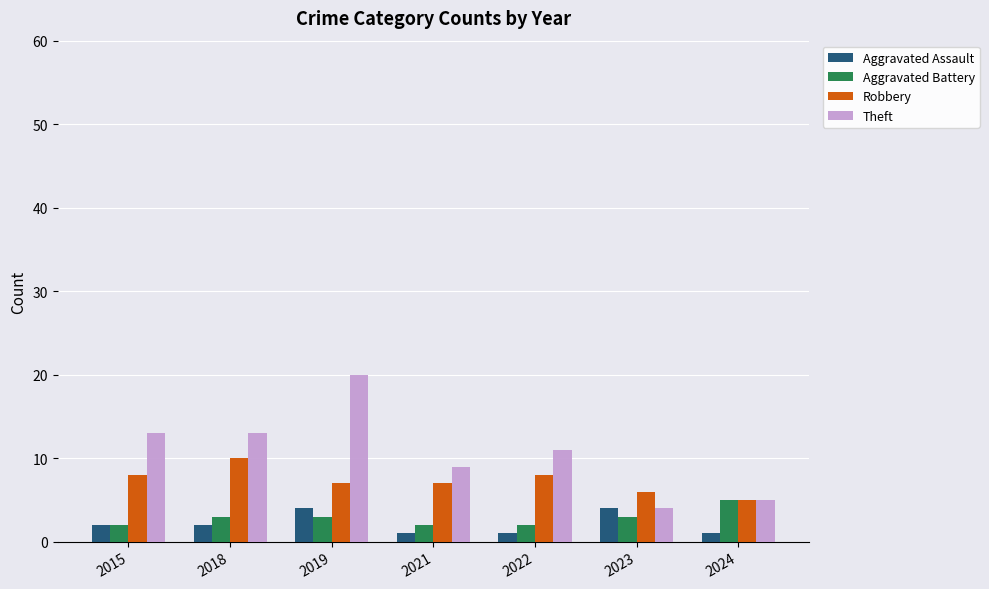

Which series has the largest range (max minus min)?

Theft